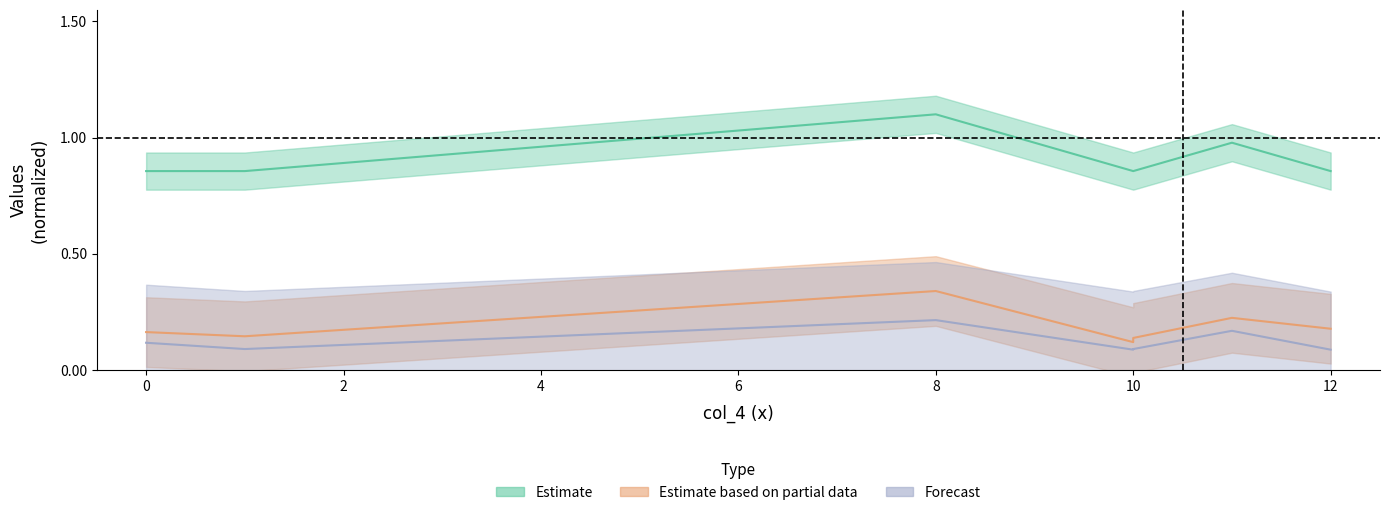

Reading left to right, what are all the values shown in this chart?

col_2: 0.2	0.1	0.3	0.1	0.1	0.2	0.2
col_3: 0.1	0.1	0.2	0.1	0.1	0.2	0.1
col_5: 0.9	0.9	1.1	0.9	0.9	1.0	0.9